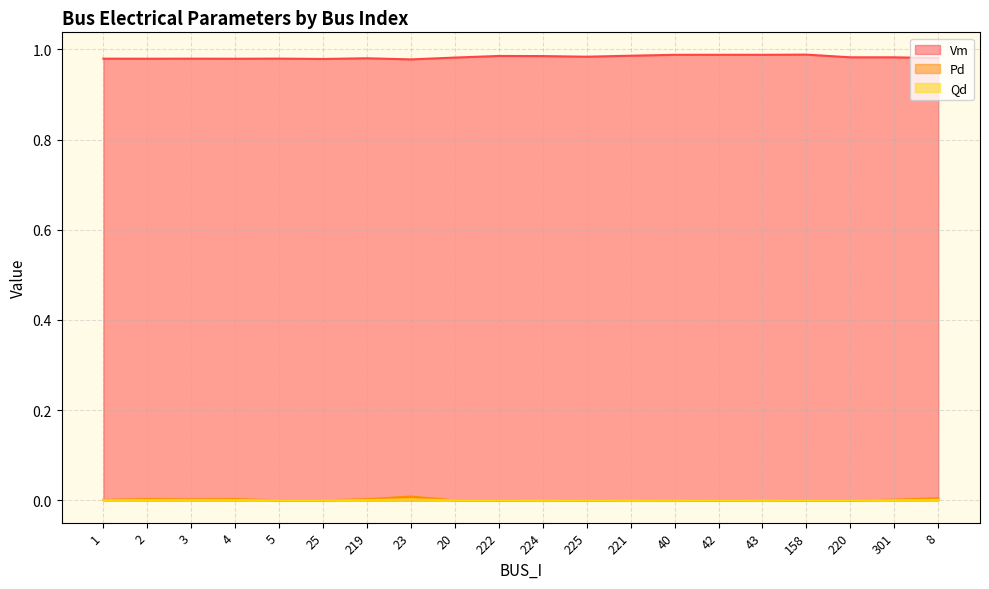

At which label does Qd reach its peak?

23